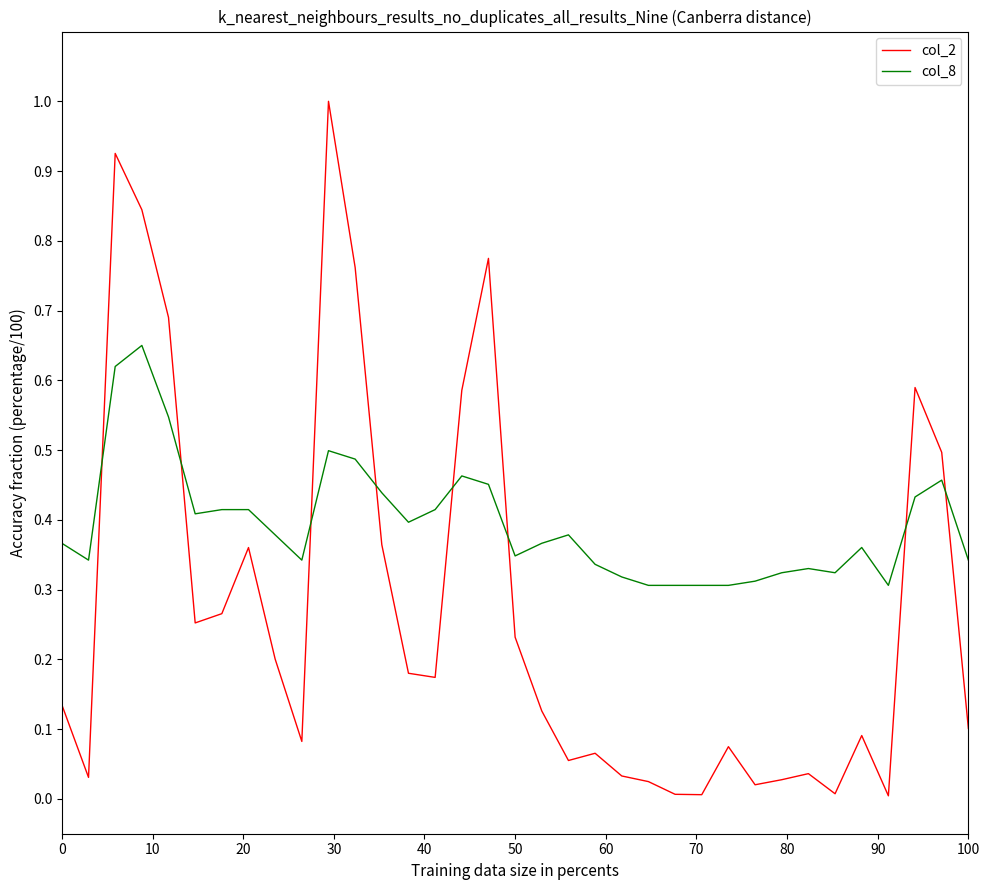

True or false: col_2 has more than 1 interior local peaks.

True